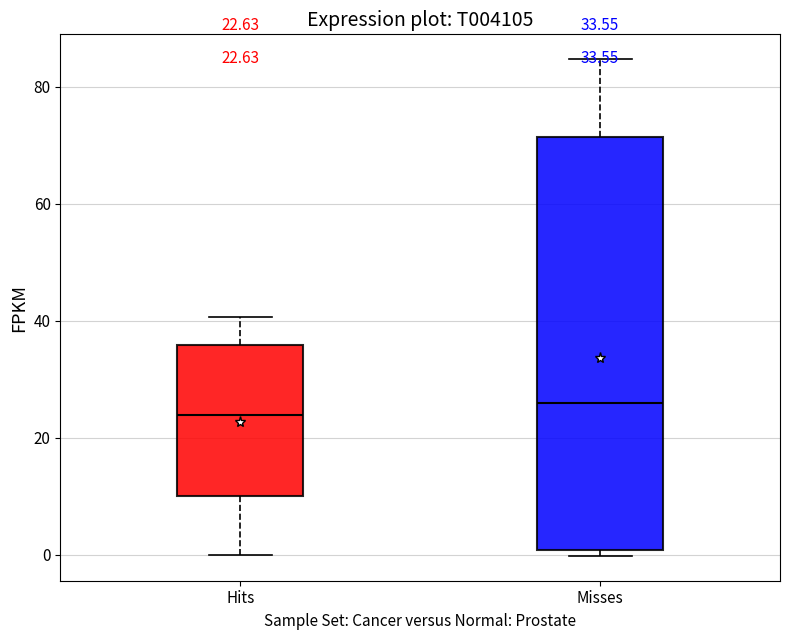

Comparing the boxes themselves (not the whiskers), which one is the tallest?

Misses